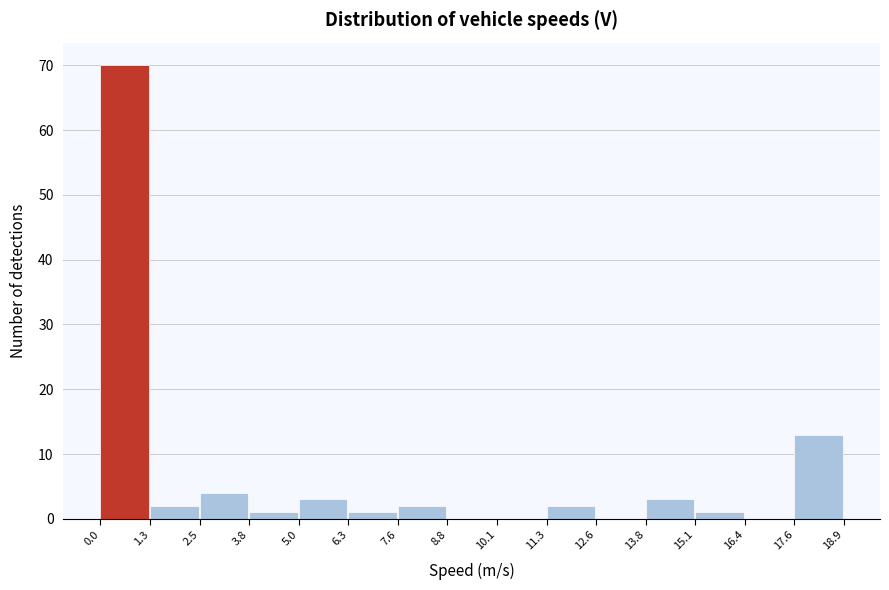

Which range on the x-axis has the tallest bar?

0.0 to 1.3